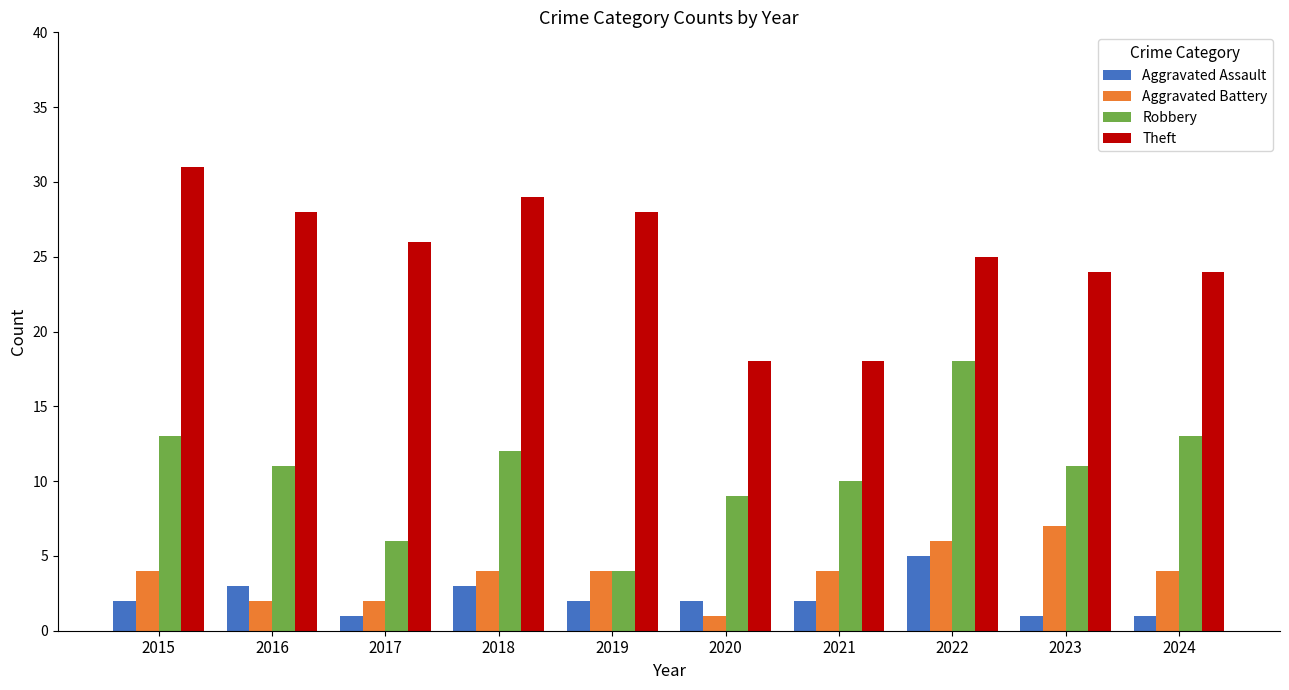

What is the sum of the Theft values at 2022 and 2018?

54